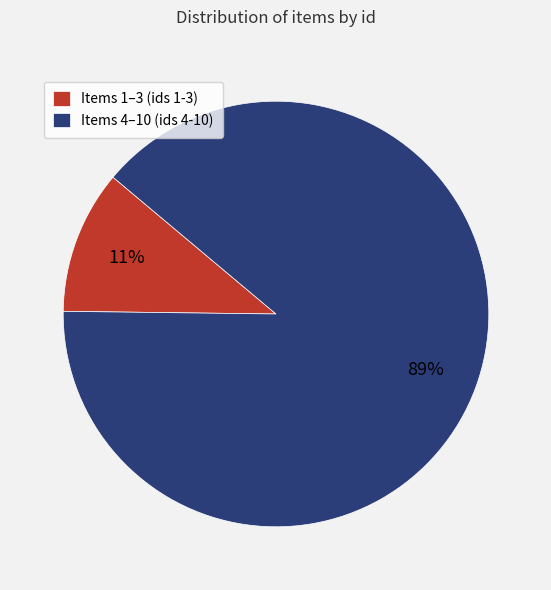

Which has a higher value, Items 1–3 (ids 1-3) or Items 4–10 (ids 4-10)?

Items 4–10 (ids 4-10)